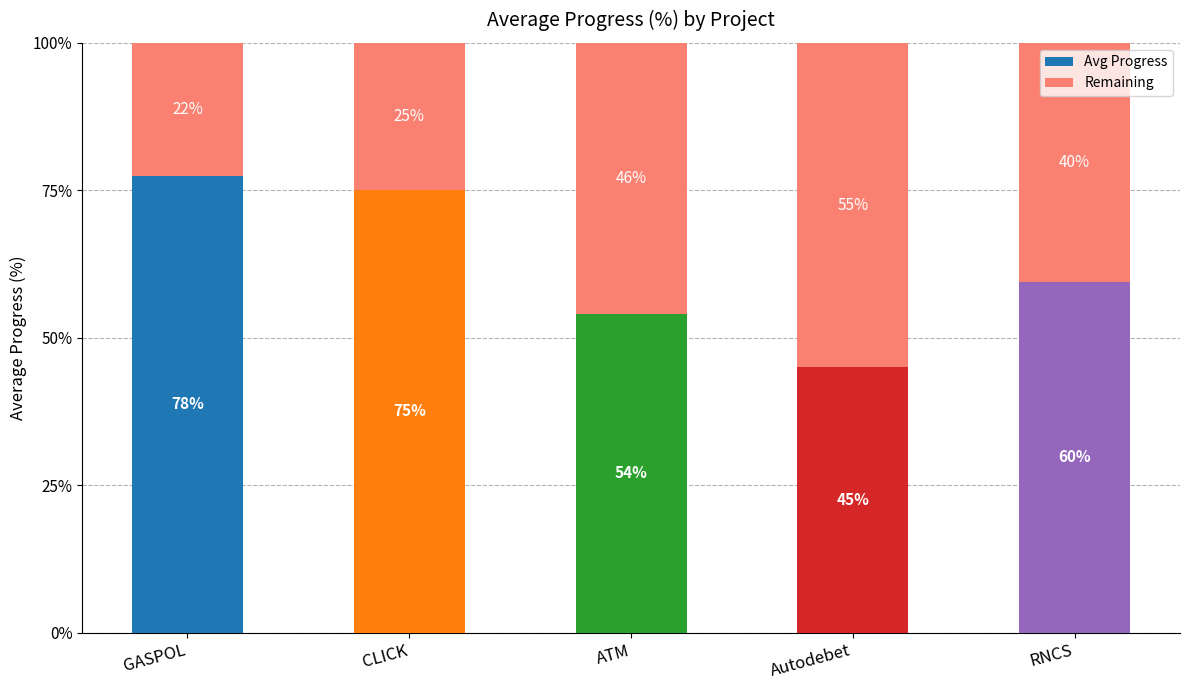

The value of Avg Progress at RNCS is 0.6. True or false?

True